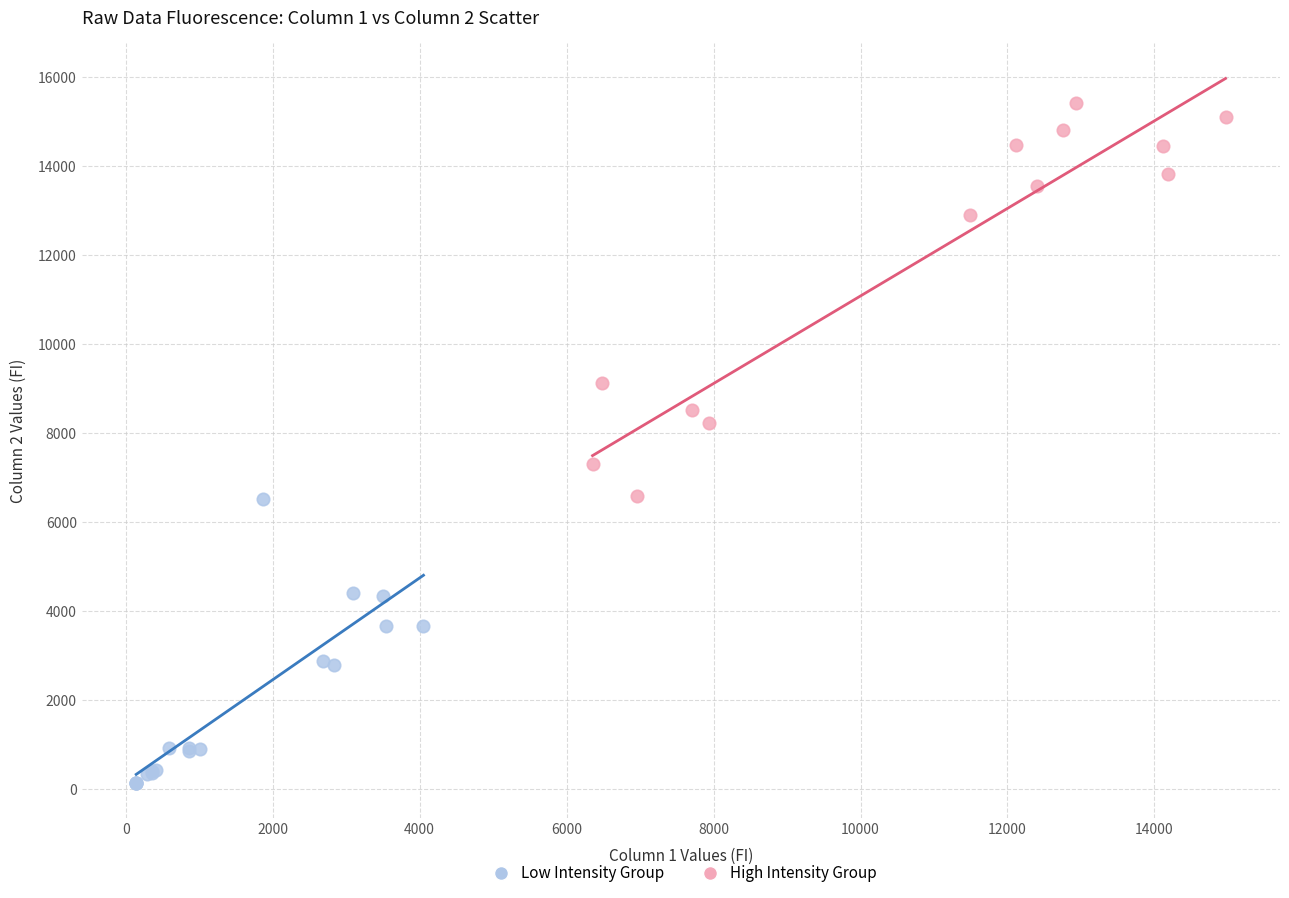

Which series reaches the maximum Y coordinate?

High Intensity Group